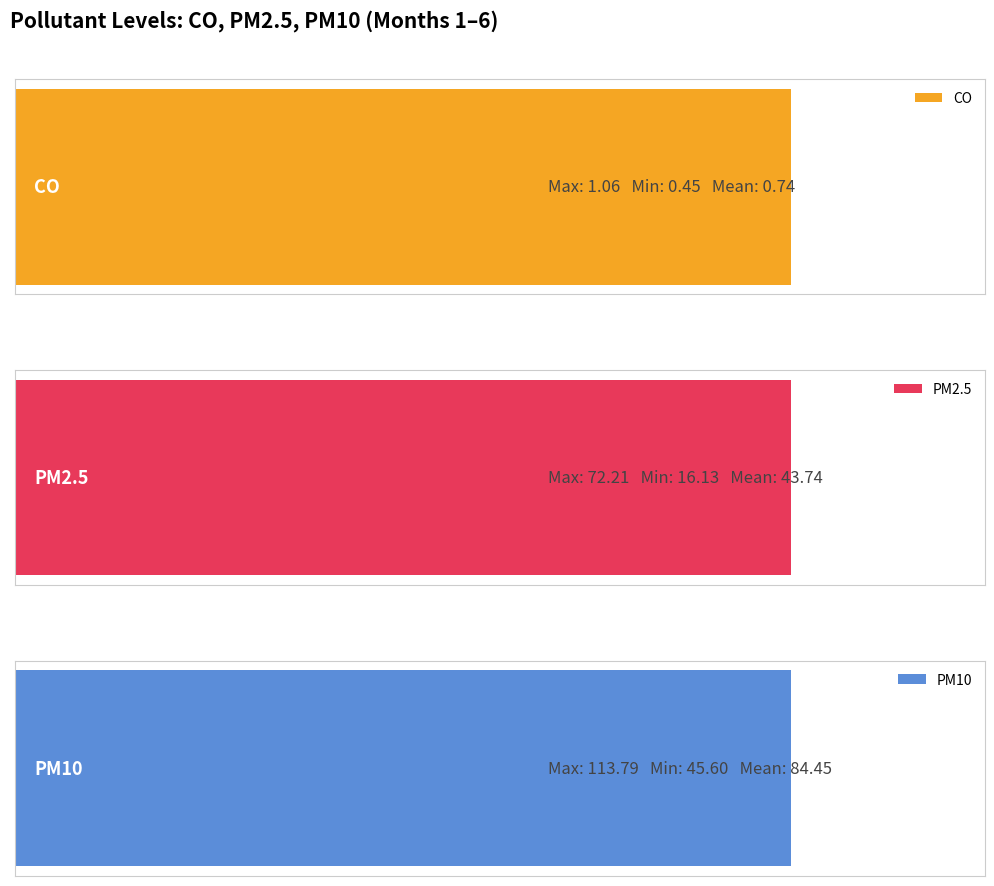

How many data points in PM10 are less than 100?

3